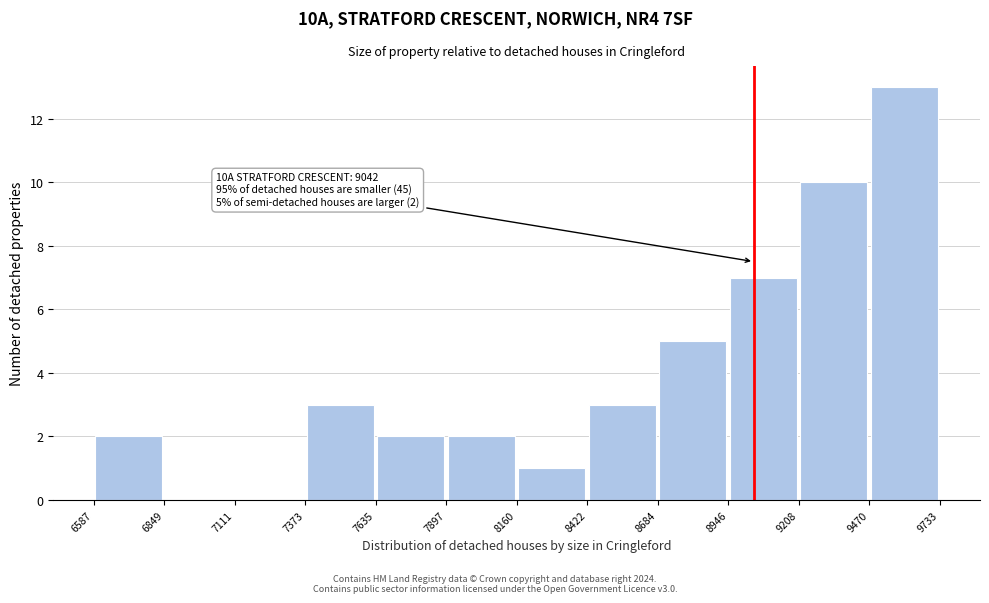

Which range on the x-axis has the tallest bar?

9470 to 9733